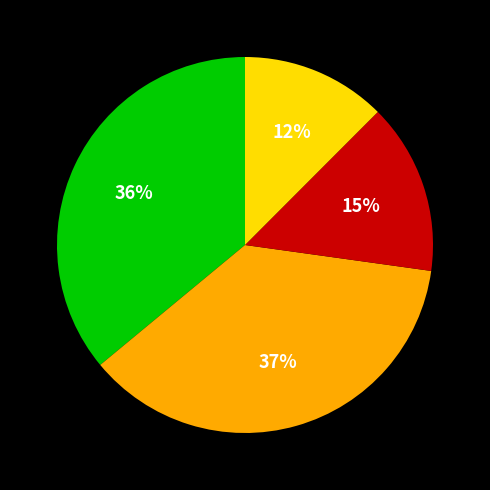

To the nearest percent, what is the average slice percentage?

25%